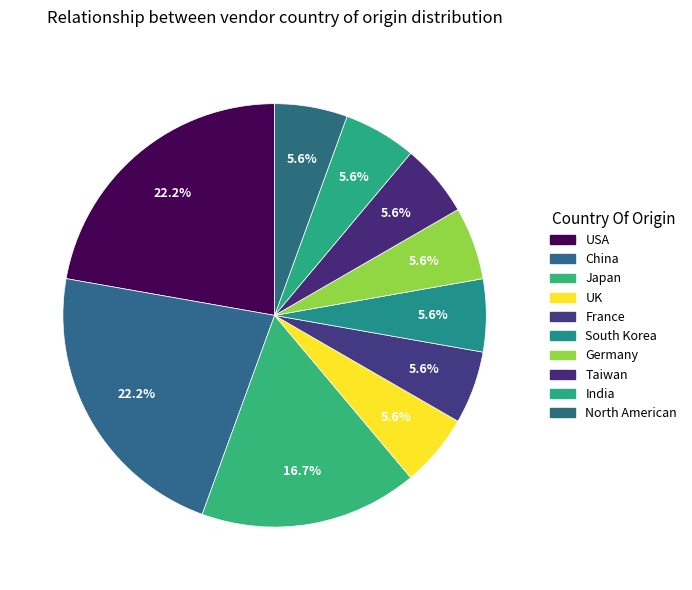

How many slices are in this pie chart?

10